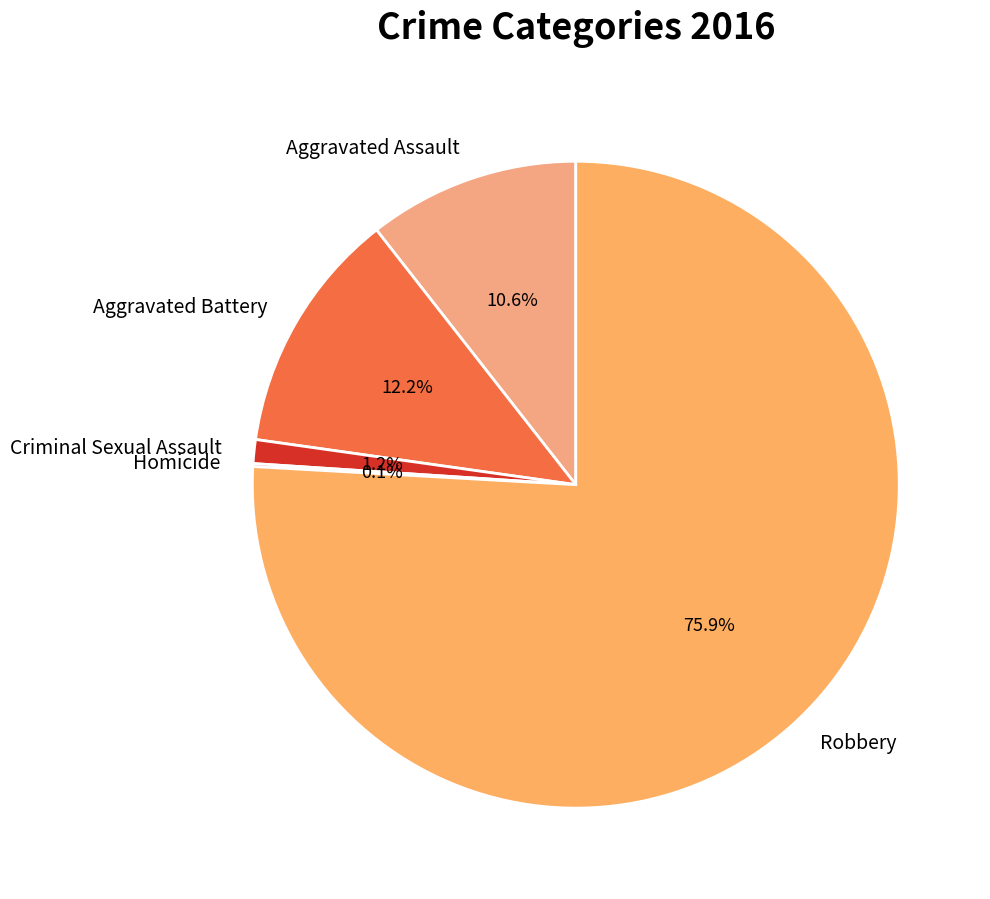

Which slice is the largest?

Robbery